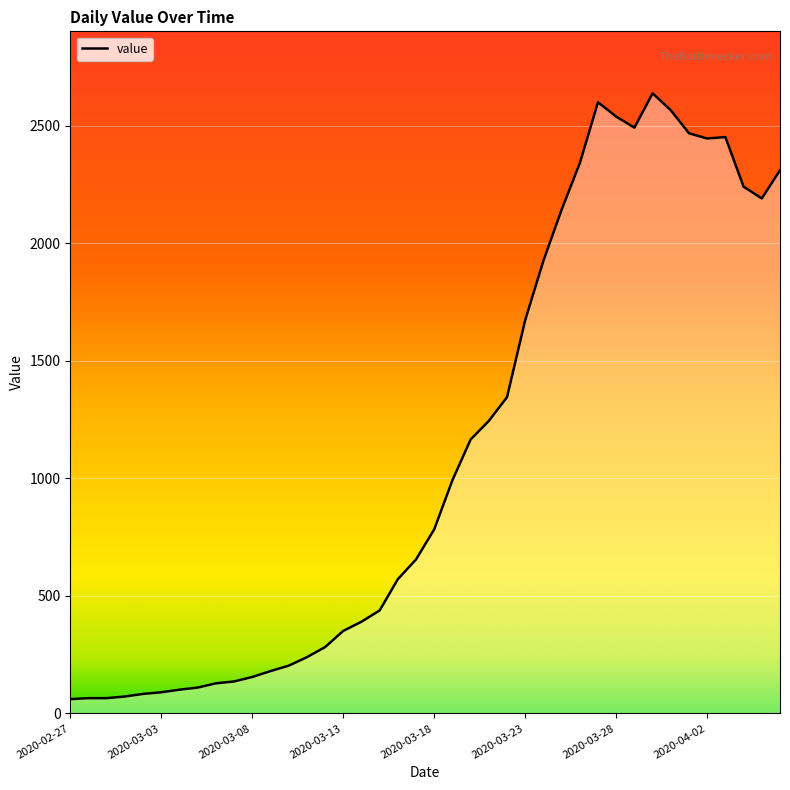

What is the minimum value shown in the chart?

61